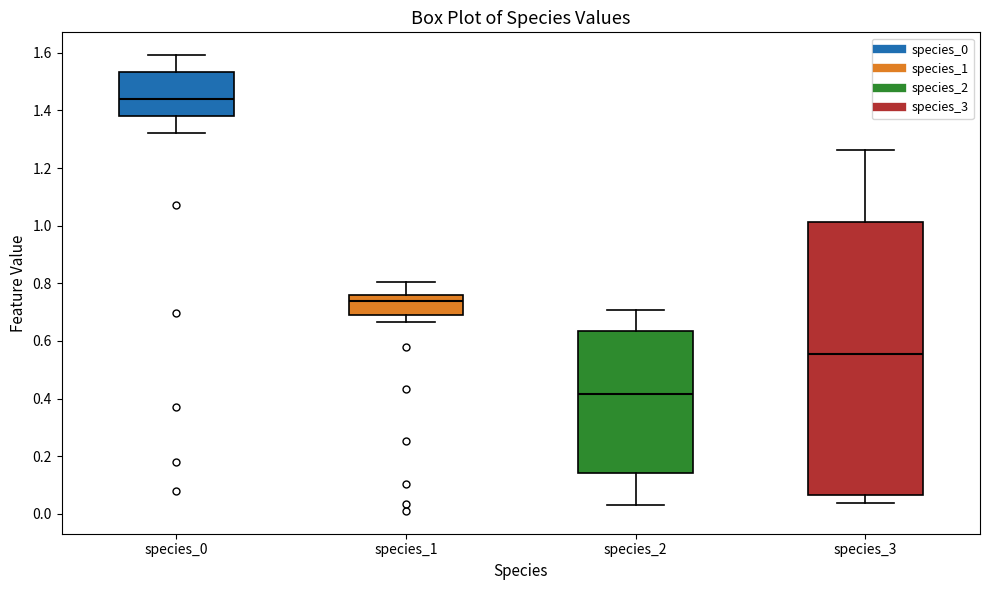

Which box is the tallest, from its lower edge to its upper edge?

species_3